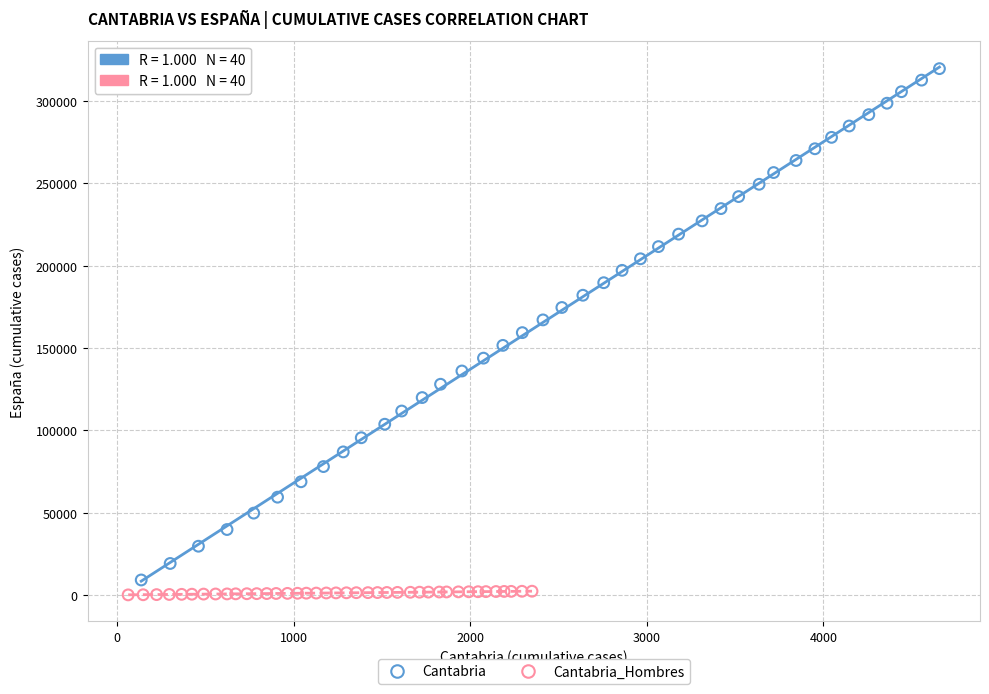

Which series has the widest spread of Y values?

Cantabria